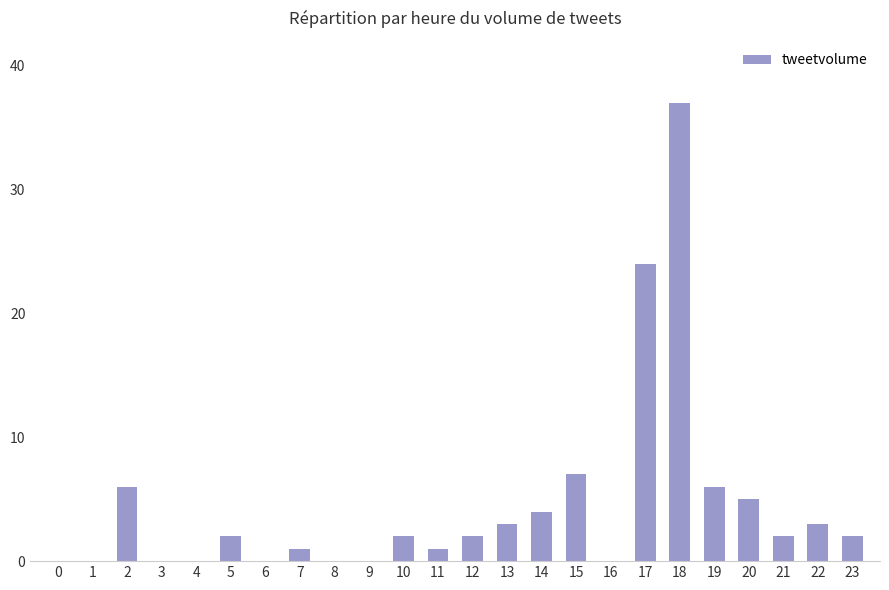

True or false: the data shows 7 at 15.

True